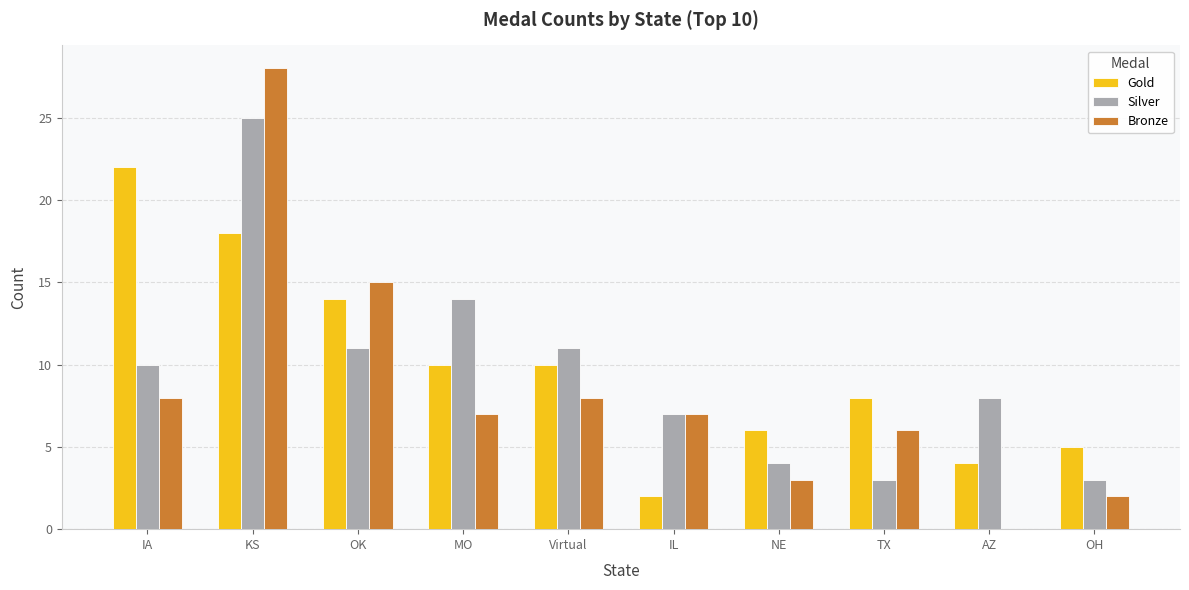

Reading right to left, list all the values displayed in this chart.

Gold: 5	4	8	6	2	10	10	14	18	22
Silver: 3	8	3	4	7	11	14	11	25	10
Bronze: 2	0	6	3	7	8	7	15	28	8